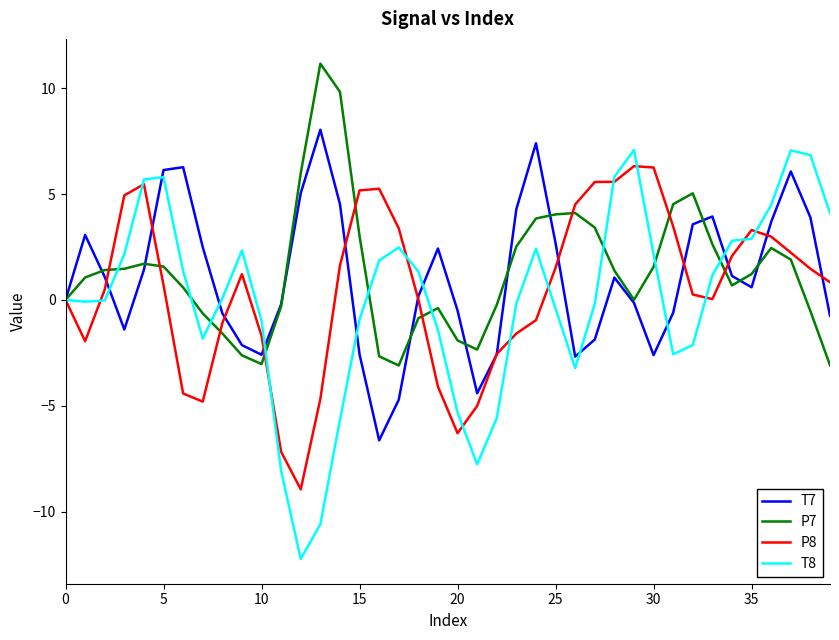

What are all the series names shown in the legend?

T7, P7, P8, T8